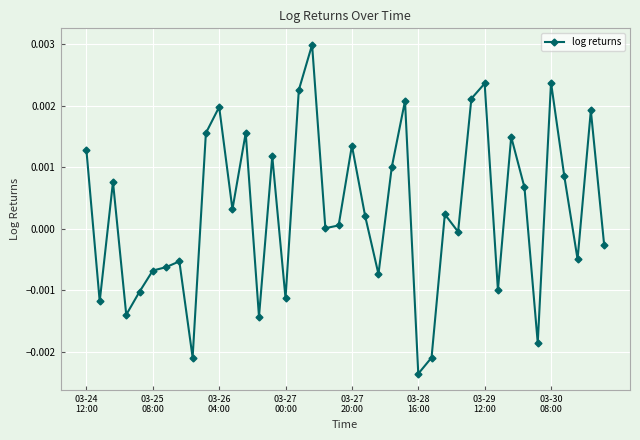

True or false: the data has more than 0 interior local peaks.

True